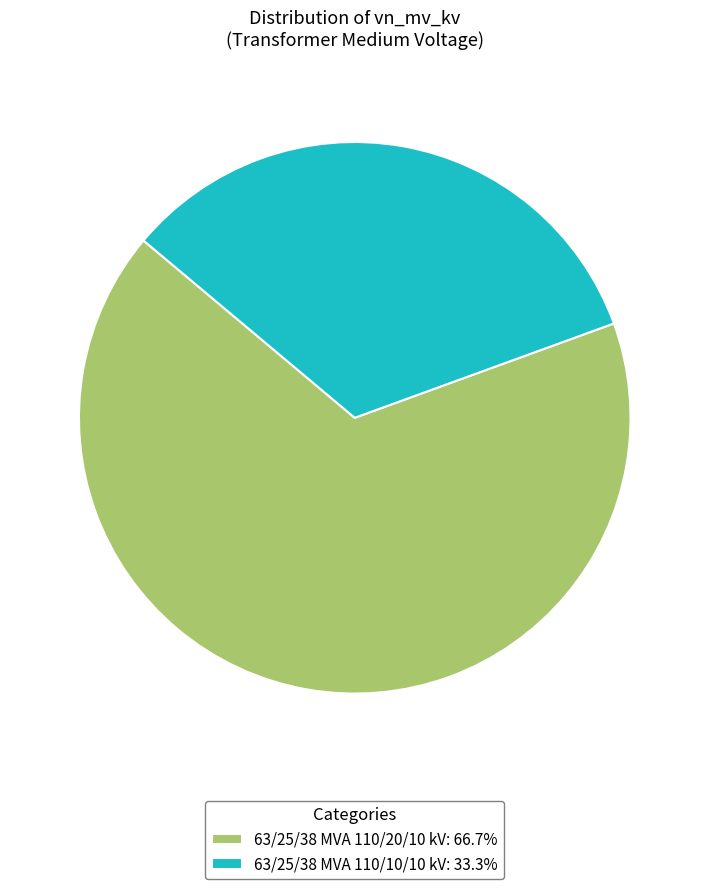

True or false: 63/25/38 MVA 110/20/10 kV accounts for 77% of the total.

False